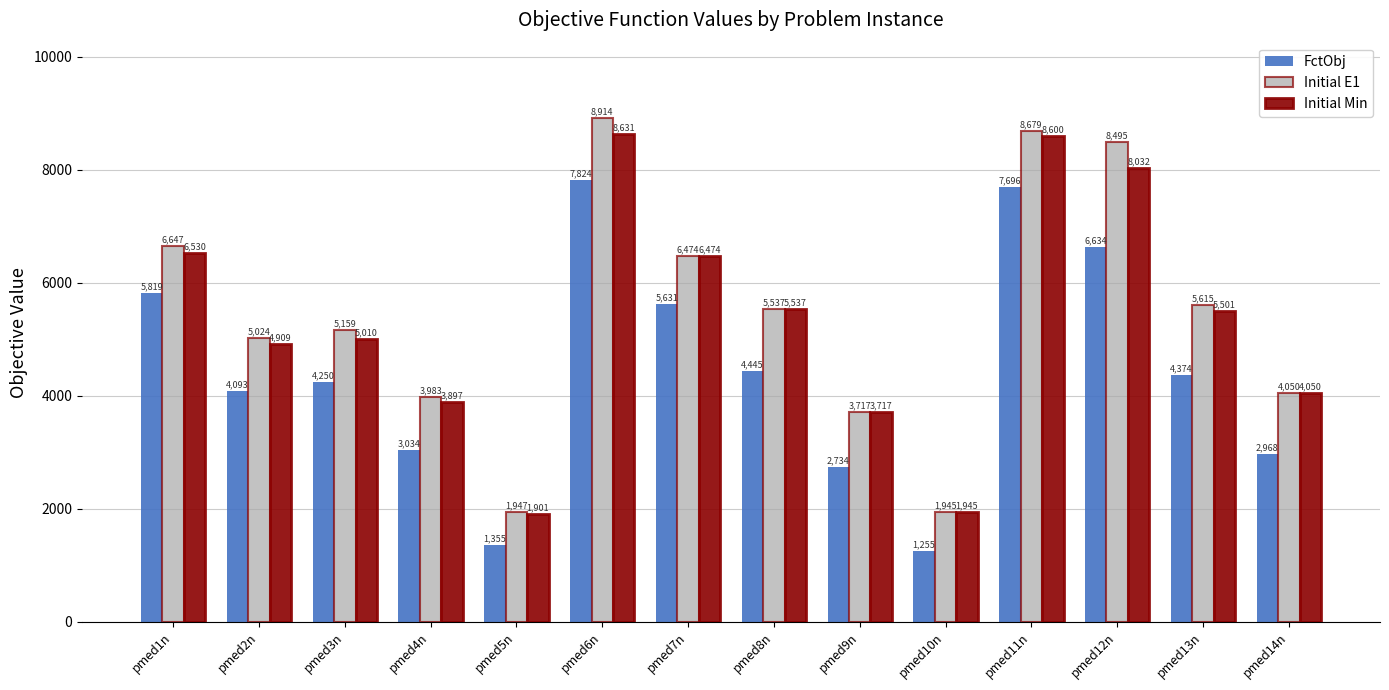

At which category does the chart reach its minimum across all series?

pmed10n